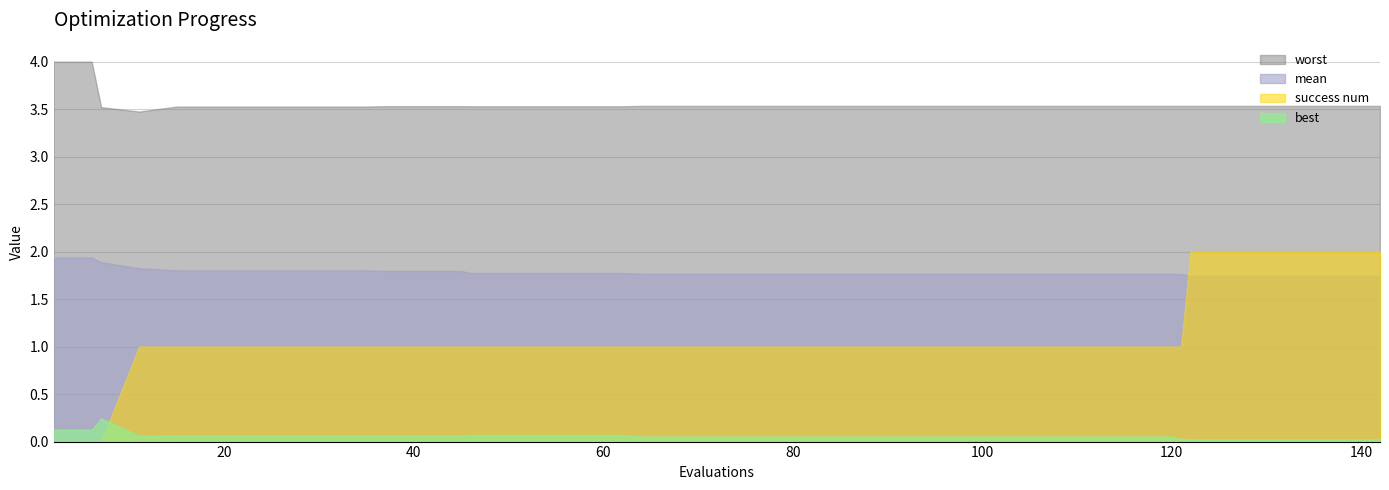

True or false: worst and best intersect in this chart.

False